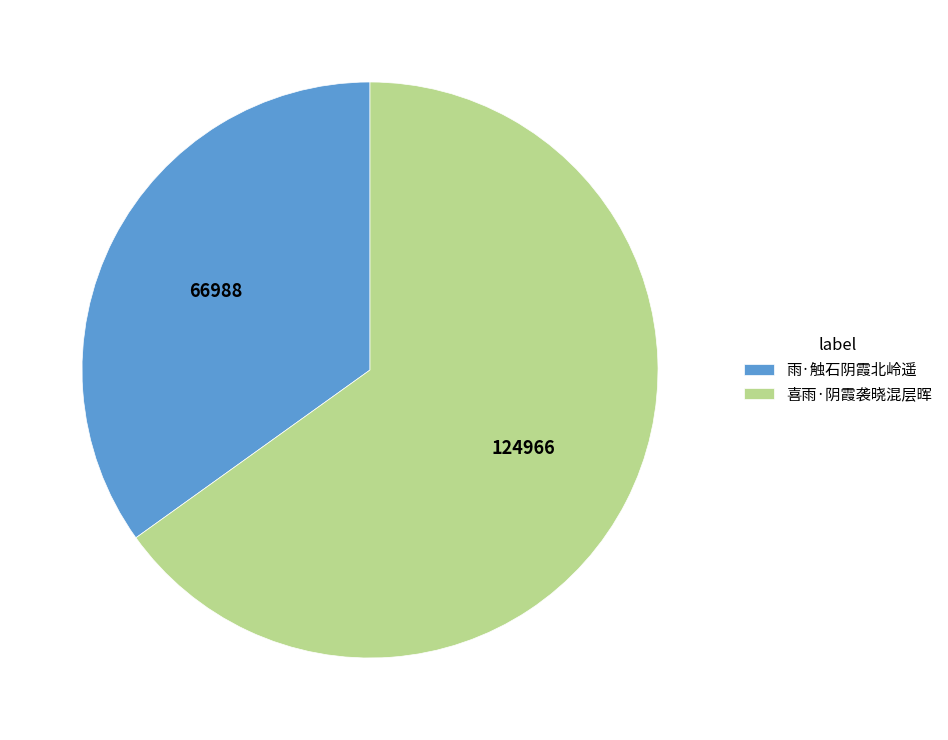

Combined, do 雨·触石阴霞北岭遥 and 喜雨·阴霞袭晓混层晖 account for over 50%?

Yes